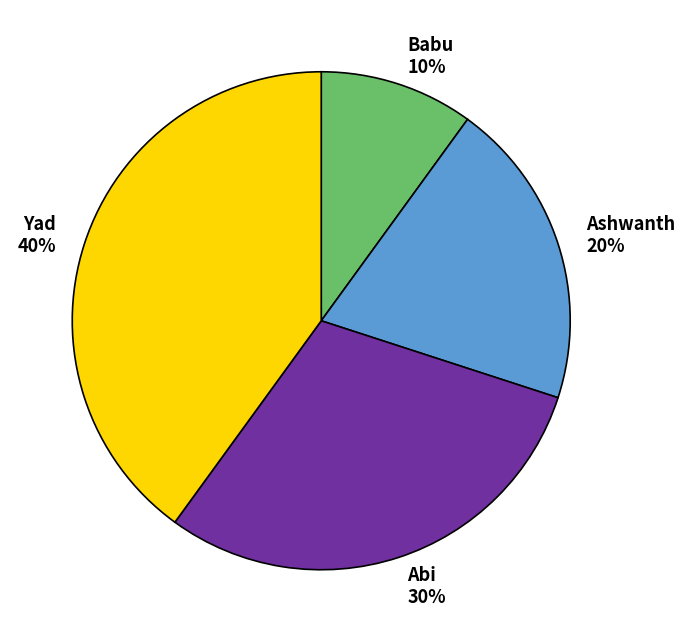

True or false: Babu accounts for 10% of the total.

True